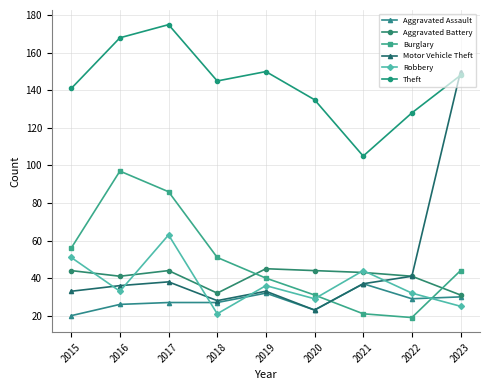

What is the minimum value shown in the chart?

19